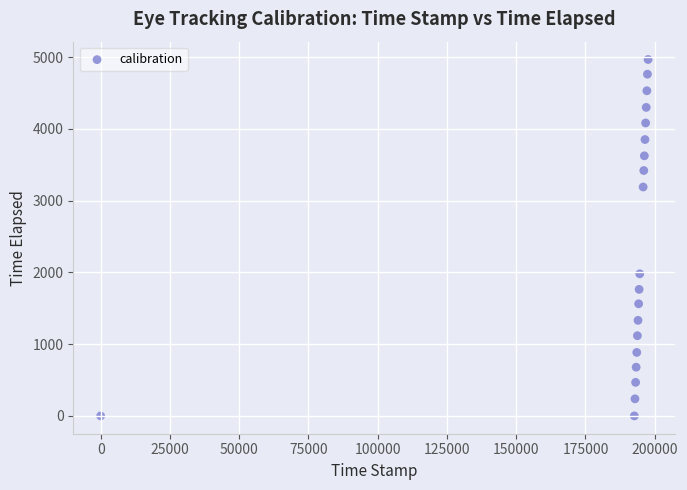

What is the range of Y values (max minus min)?

4969